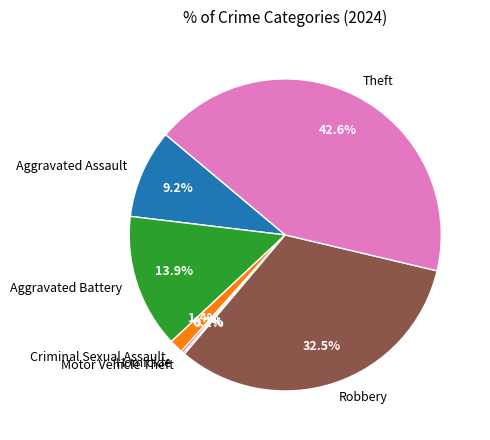

Is it true that Aggravated Battery is 2% of the pie?

False